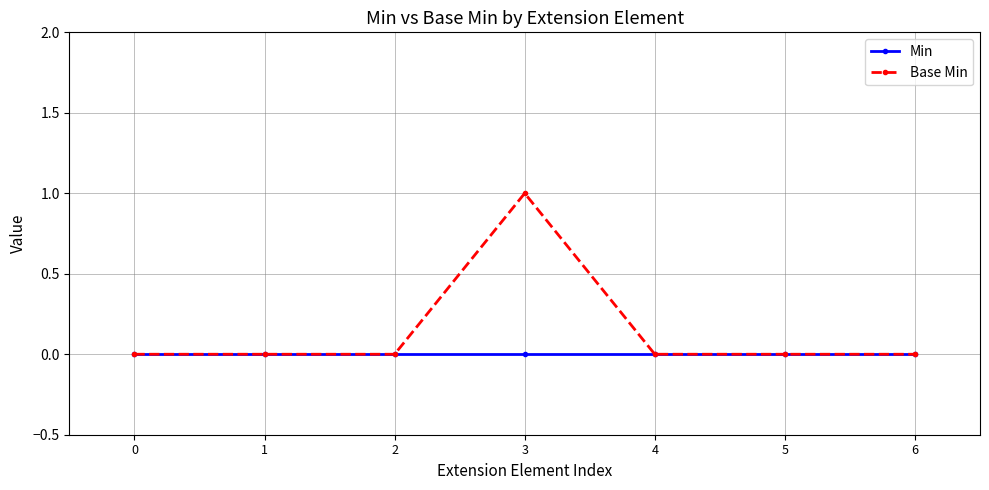

Reading left to right, extract all data points from this chart.

Min: 0	0	0	0	0	0	0
Base Min: 0	0	0	1	0	0	0